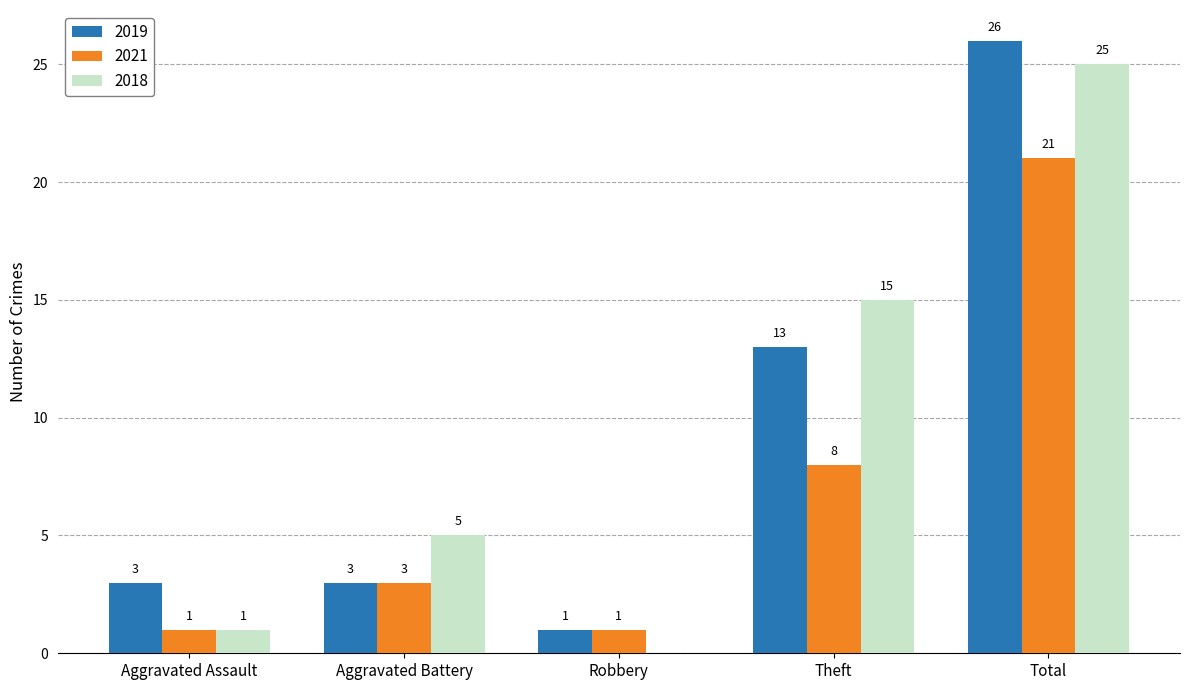

What is the maximum value shown in the chart?

26